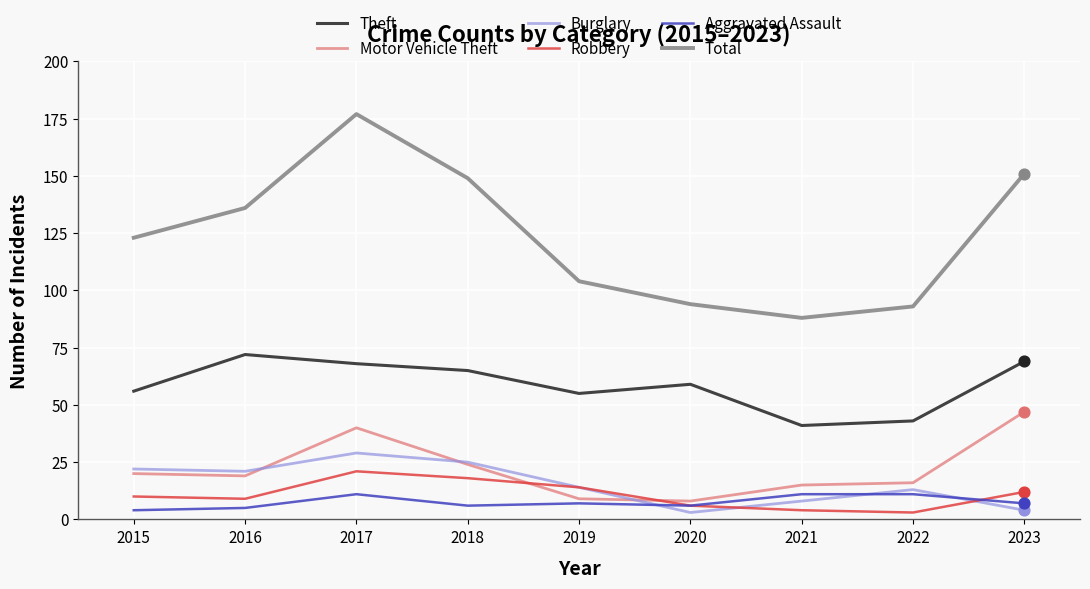

At how many categories does at least one series exceed 76?

9